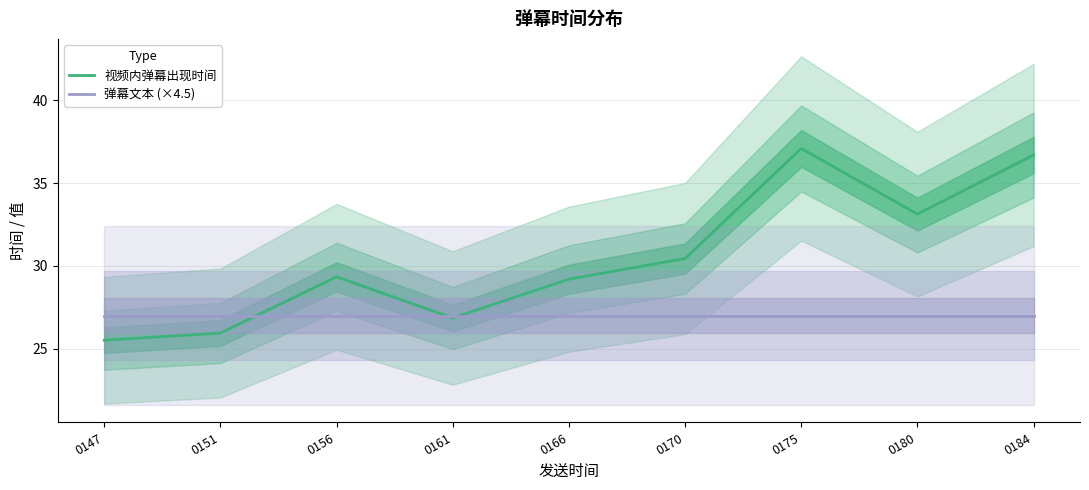

True or false: 弹幕文本 (×4.5) has more than 1 points higher than both neighbors.

False